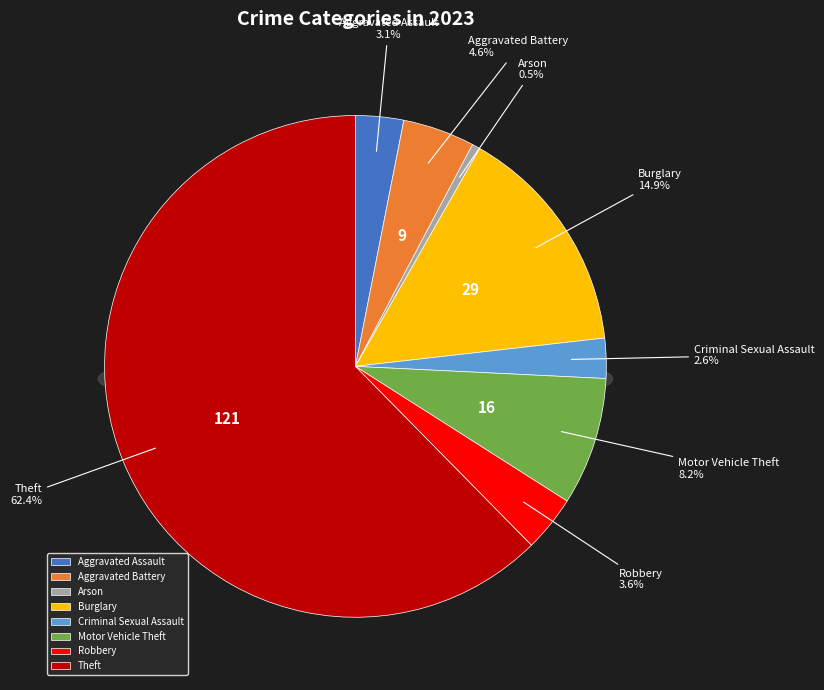

What is the smallest slice in the pie chart?

Arson